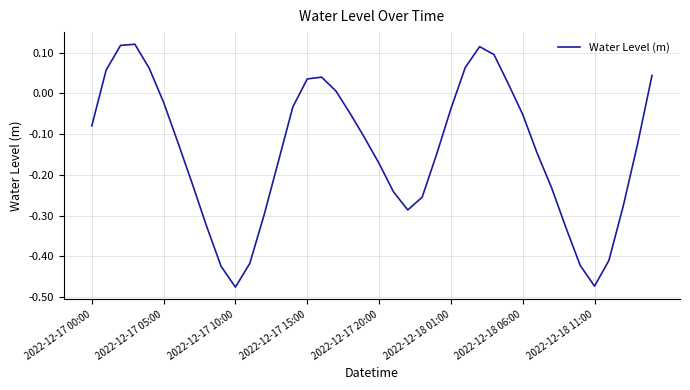

What is the difference between the maximum and minimum values?

0.6